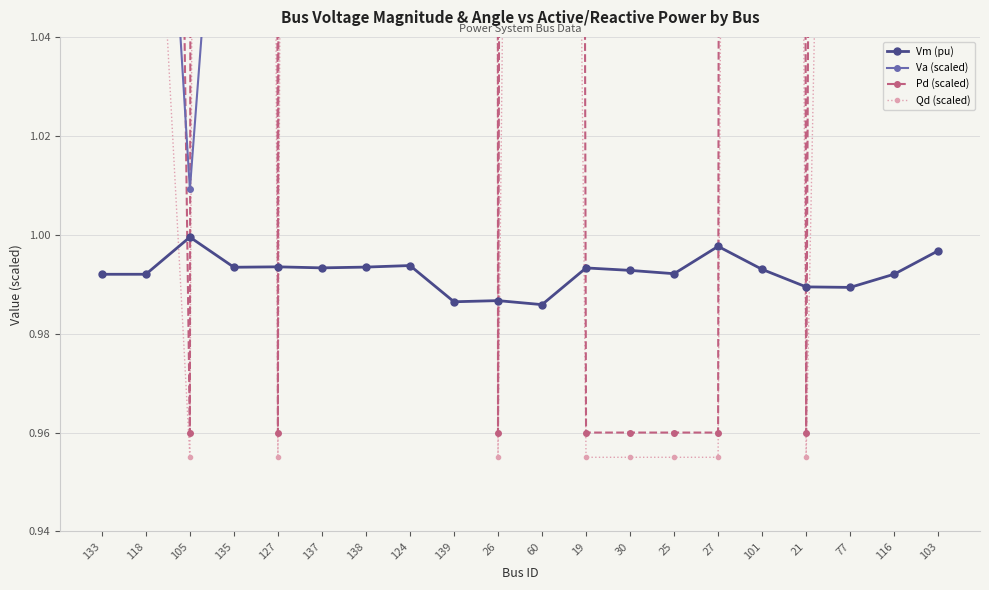

Does the chart display data point markers on the line(s)?

Yes